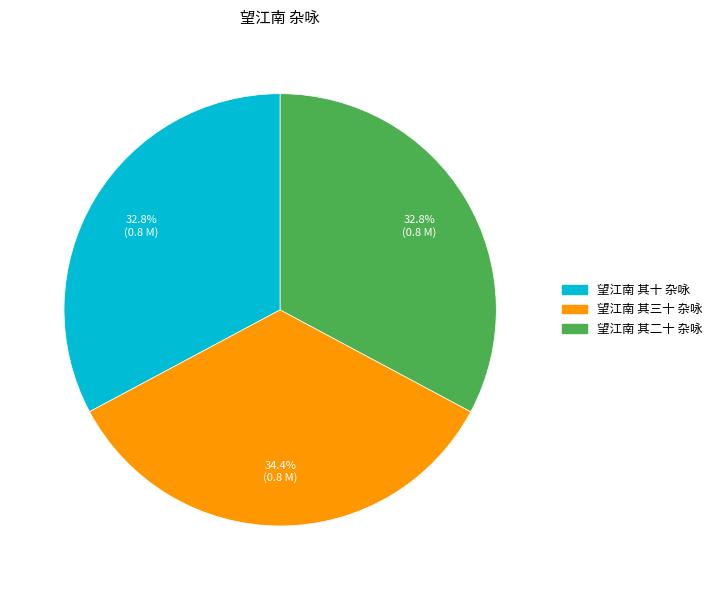

Does 望江南 其三十 杂咏 represent more than half of the total?

No